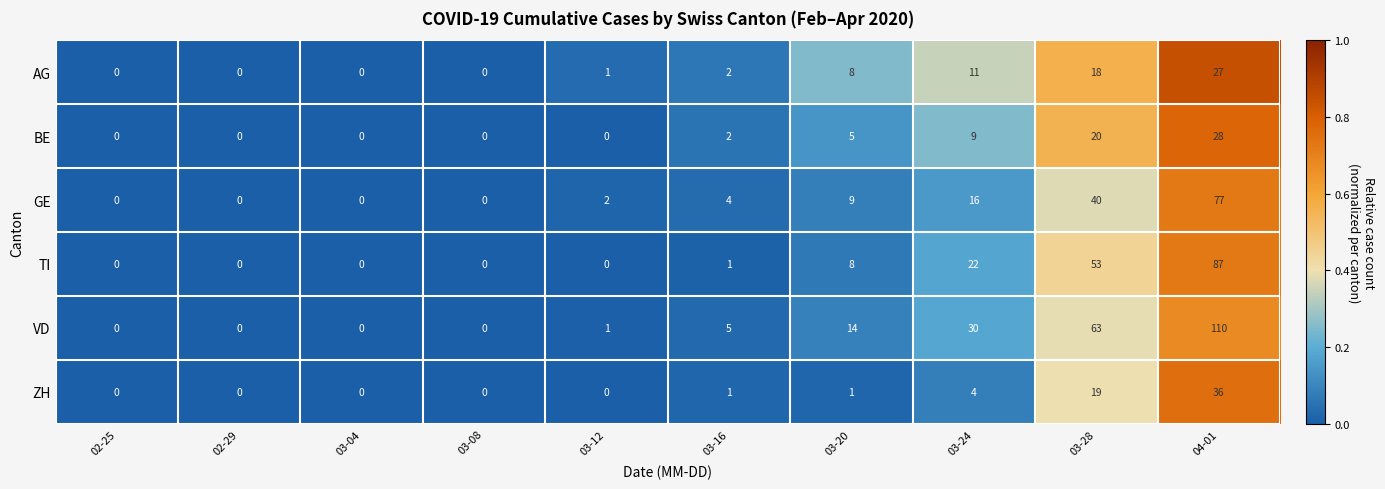

Where is ZH nearest to the value 18?

03-28